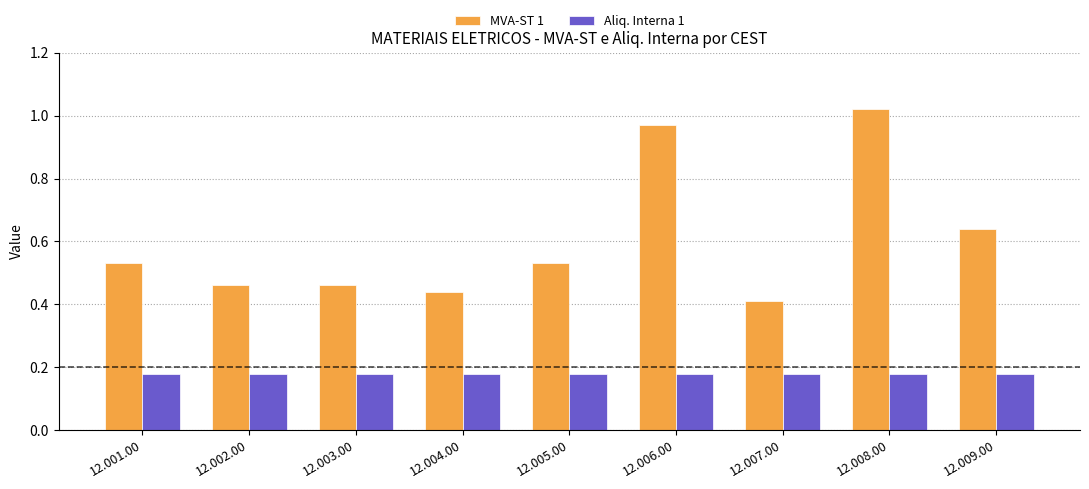

Which series has the largest total across all categories?

MVA-ST 1